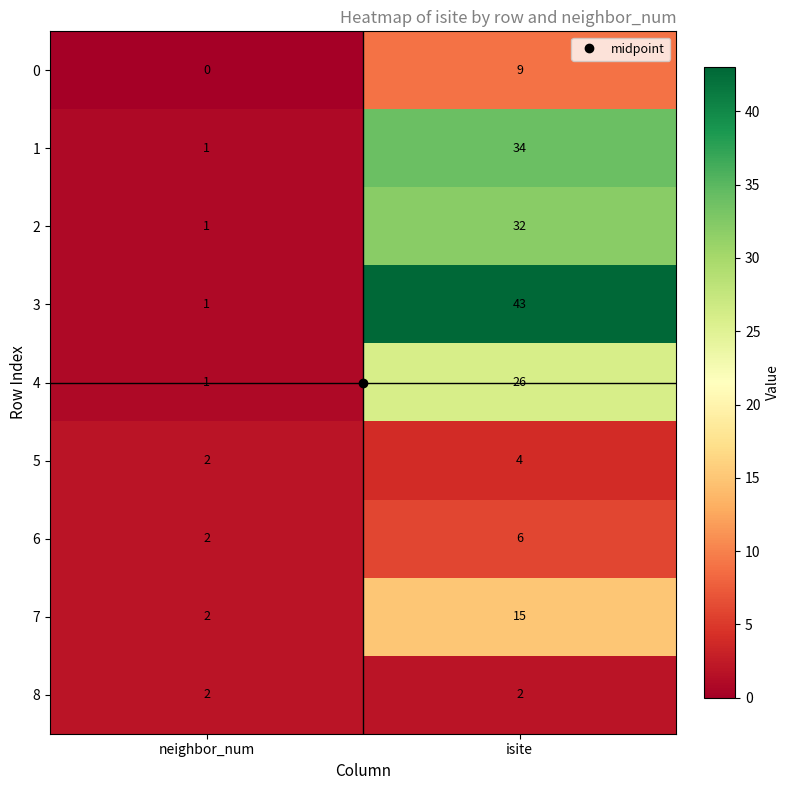

What is the difference between the 0 values at isite and neighbor_num?

9